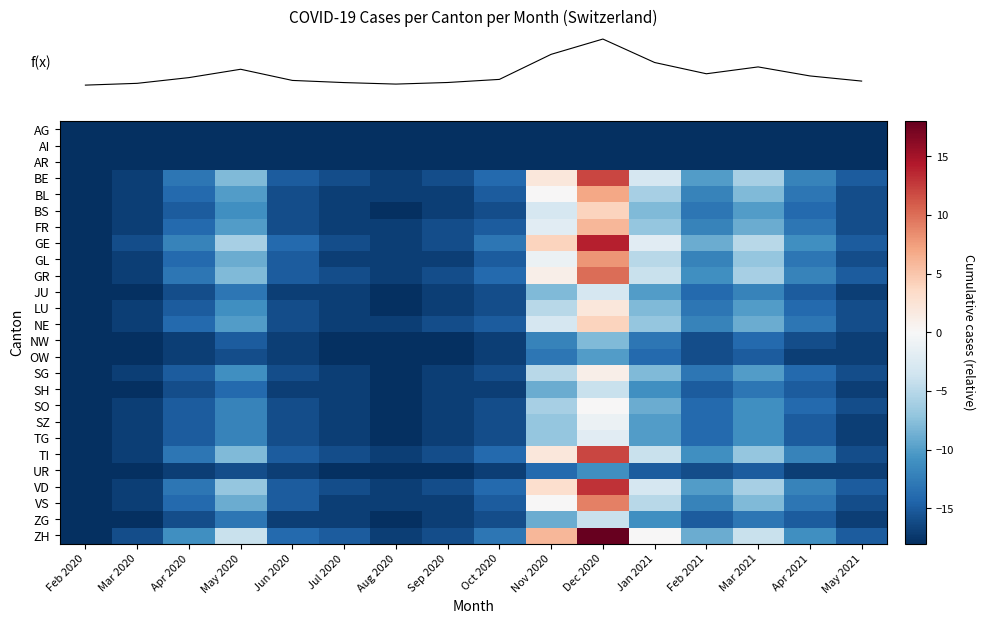

What is the total value across all series at Dec 2020?

23